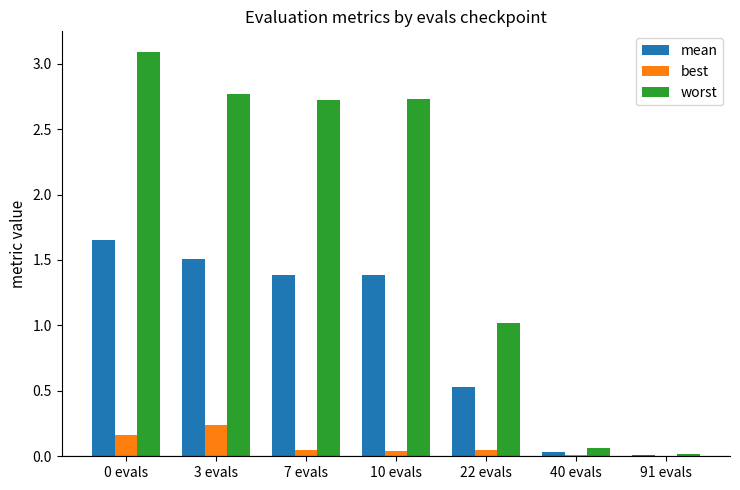

True or false: worst has a value of 3.6 at 7 evals.

False